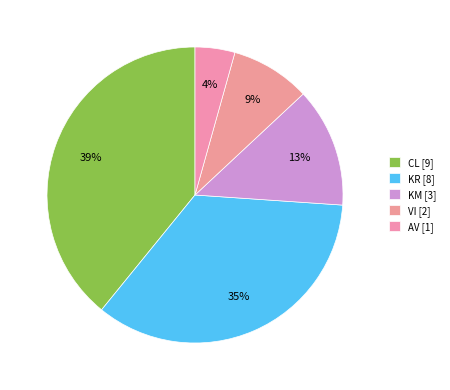

Rank the categories by value from highest to lowest.

CL, KR, KM, VI, AV